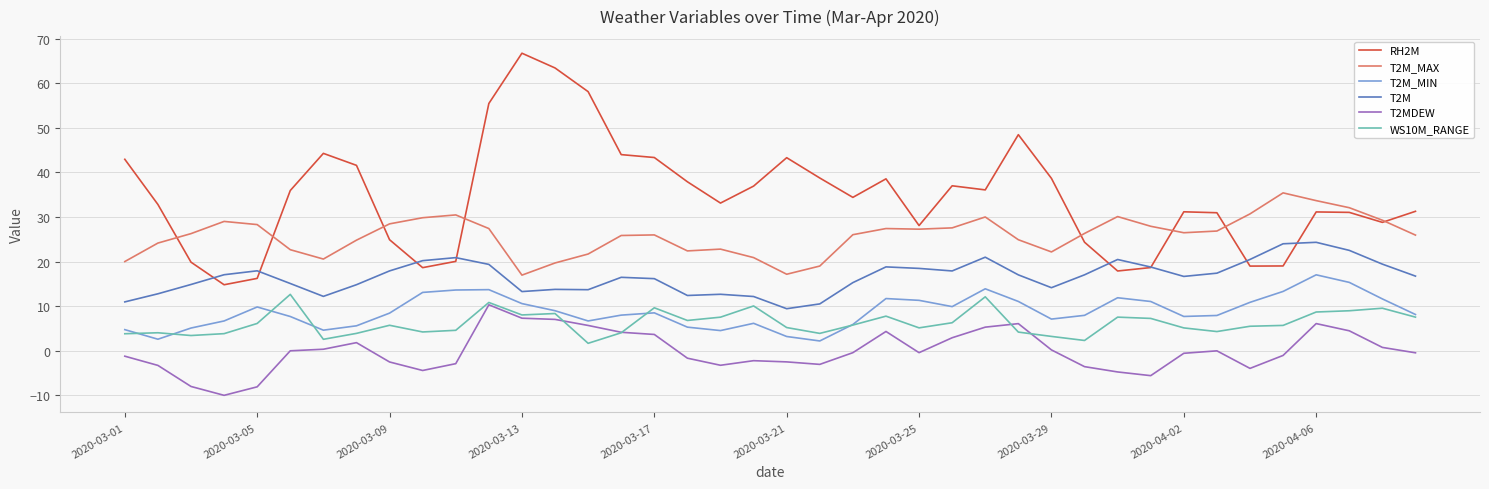

What are all the series names shown in the legend?

RH2M, T2M_MAX, T2M_MIN, T2M, T2MDEW, WS10M_RANGE